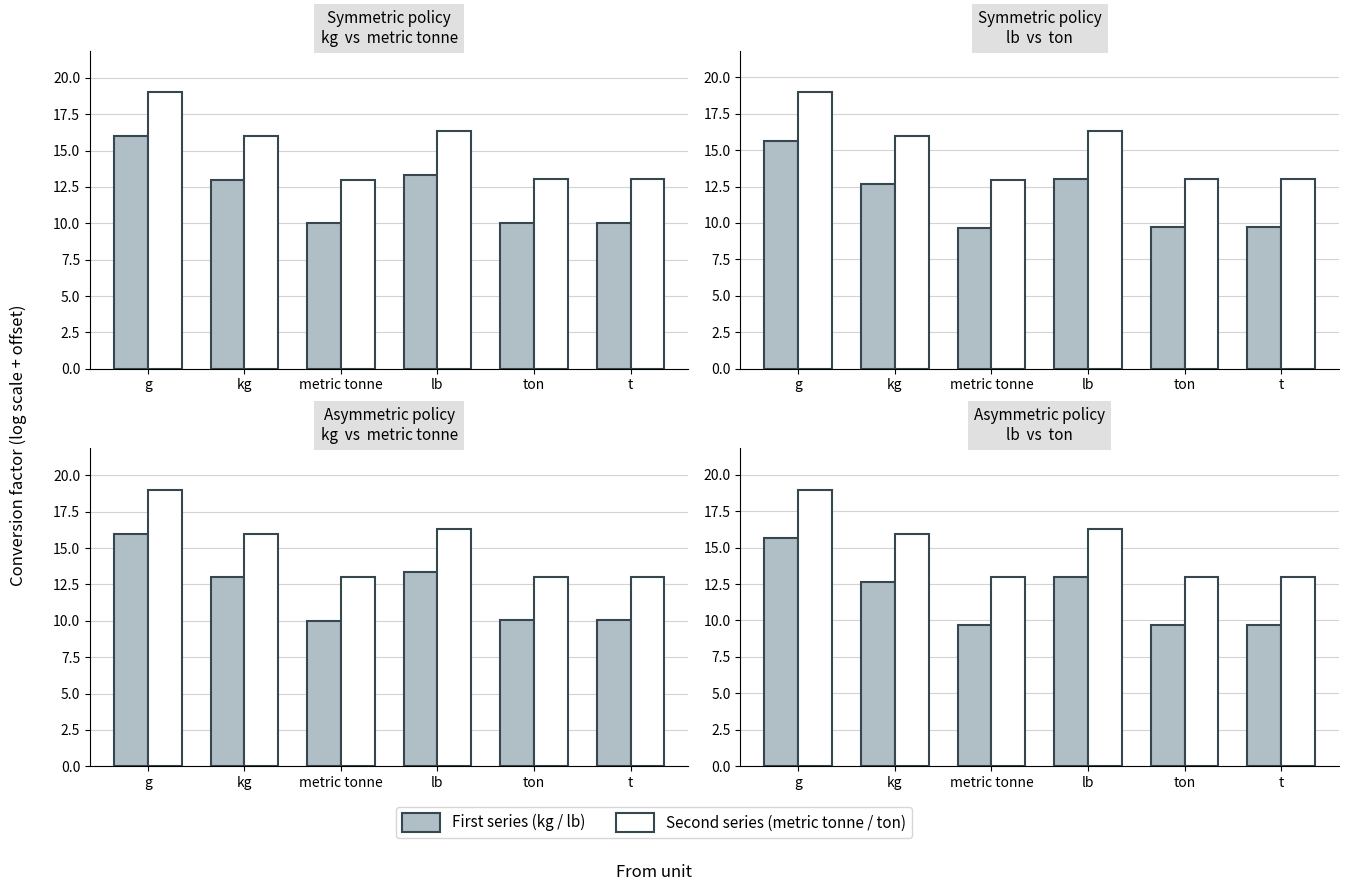

What is the difference between the second highest and second lowest values in the metric tonne series?

3.3